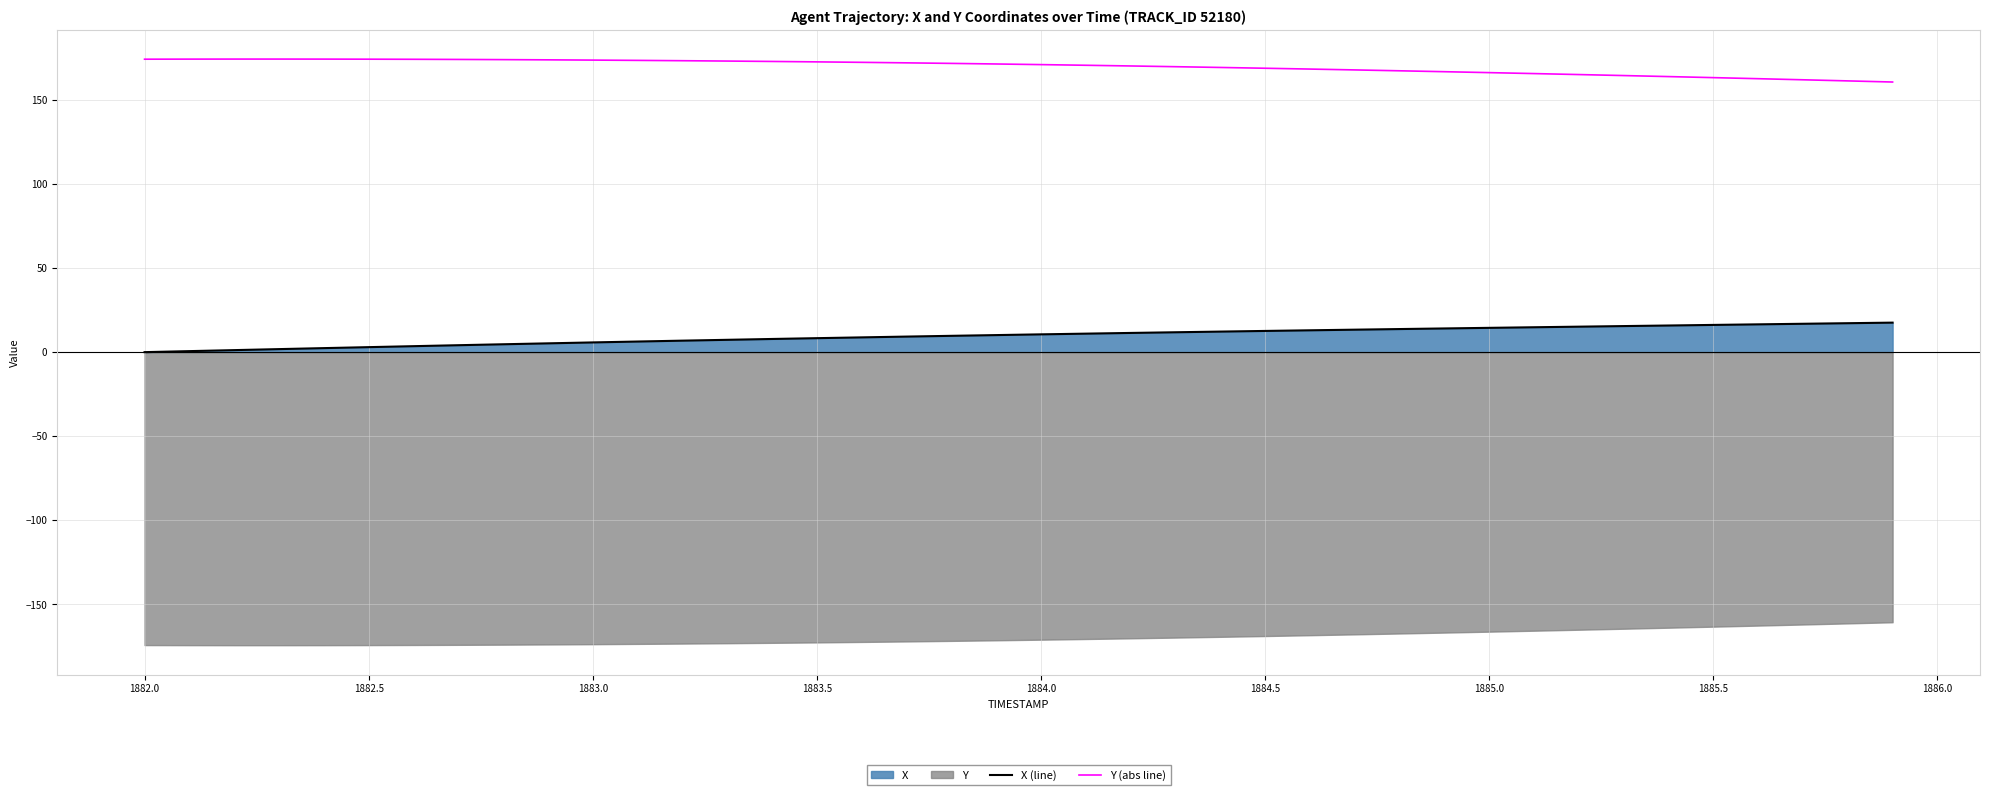

How many lines are shown in the chart?

2